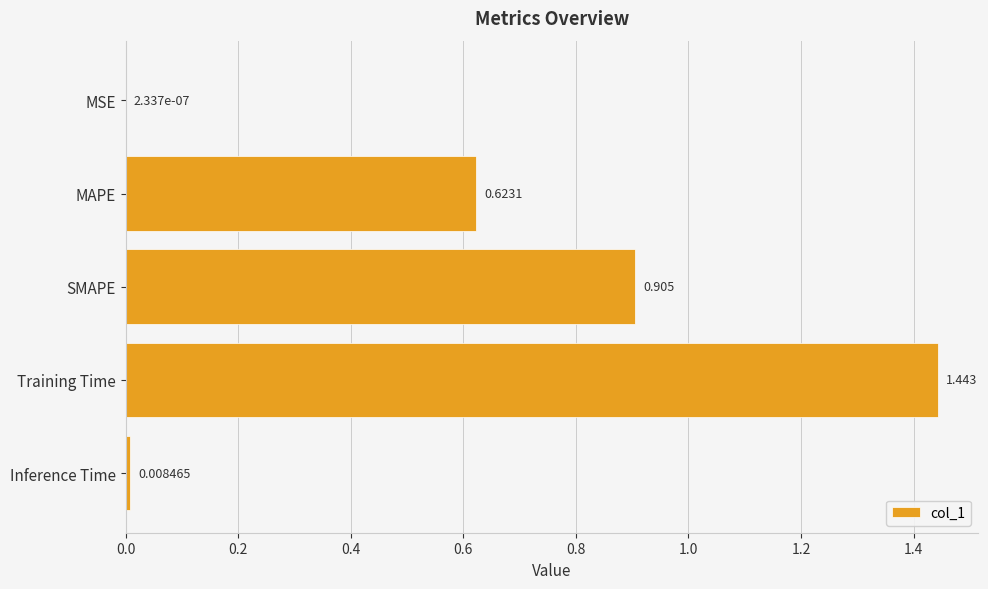

Which category has the highest value across all series?

Training Time